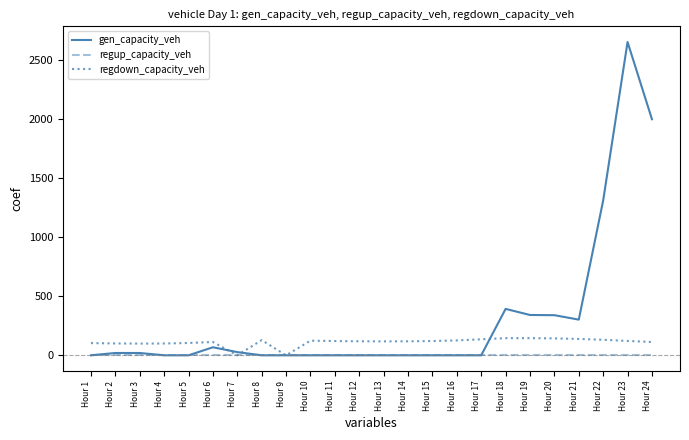

Which category has the highest value across all series?

Hour 23